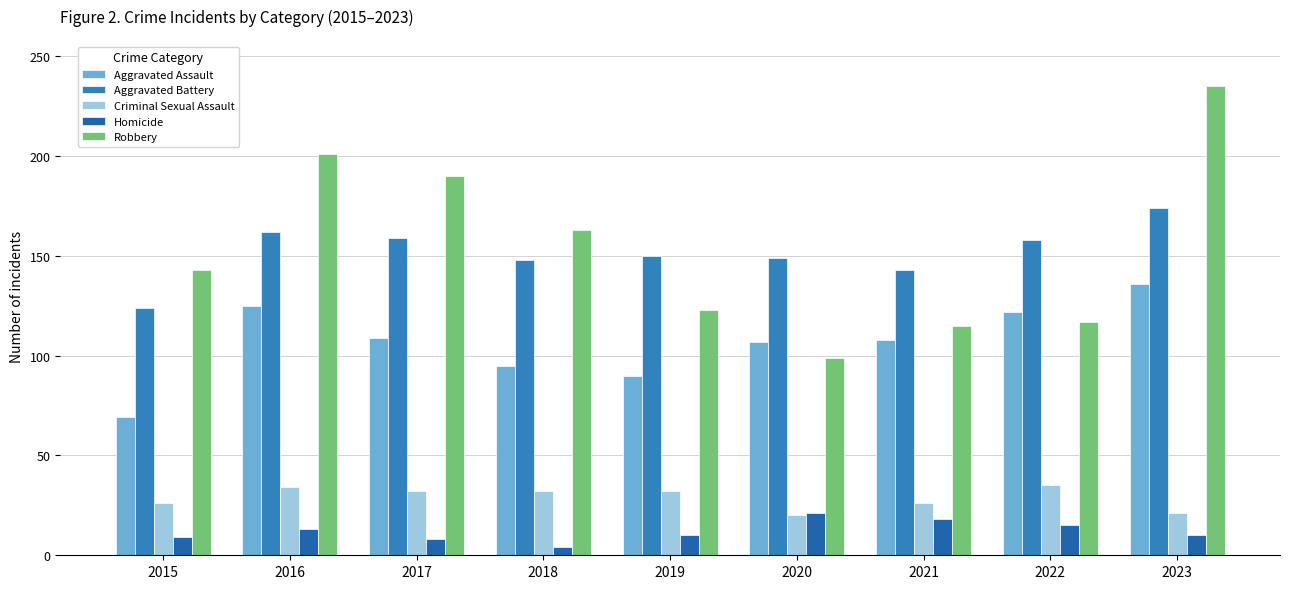

Which series has the largest total across all categories?

Robbery